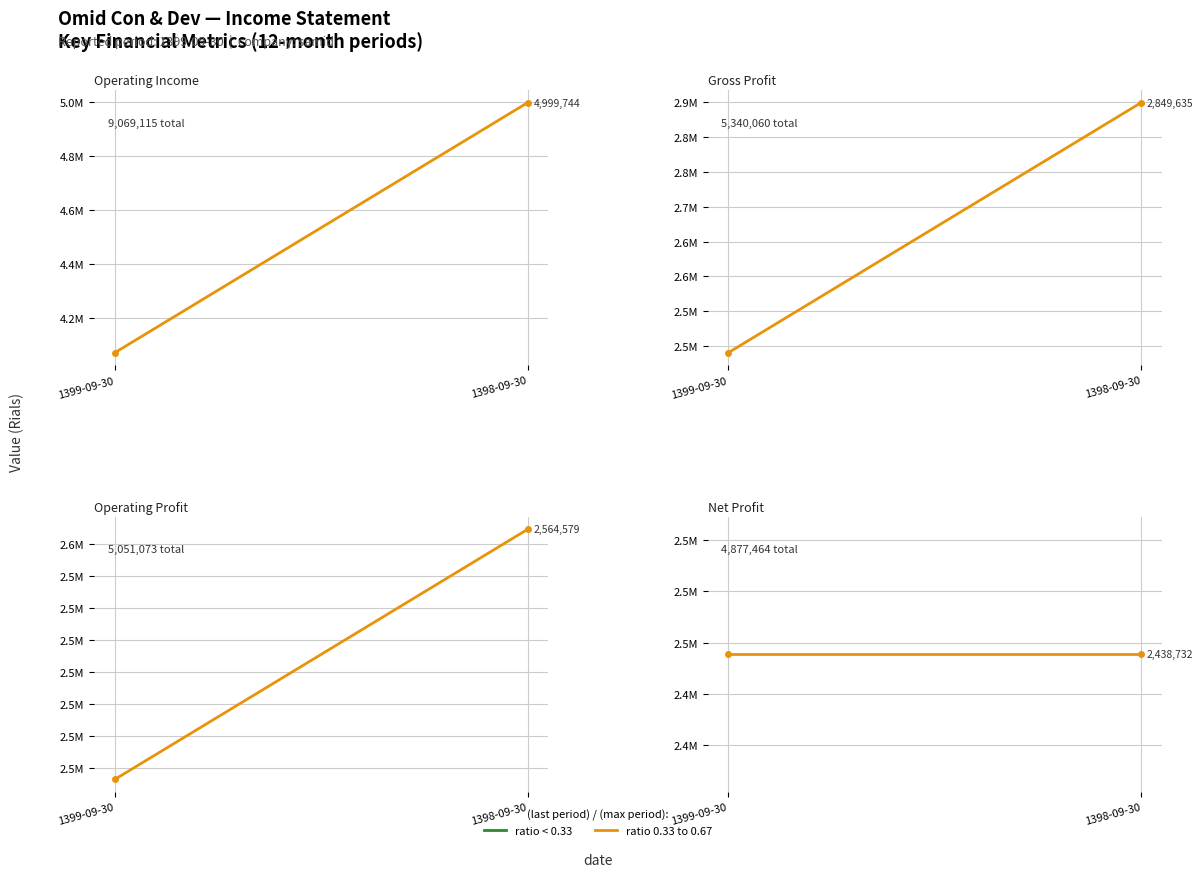

Is it true that net_profit equals 2438732 at 1398-09-30?

True